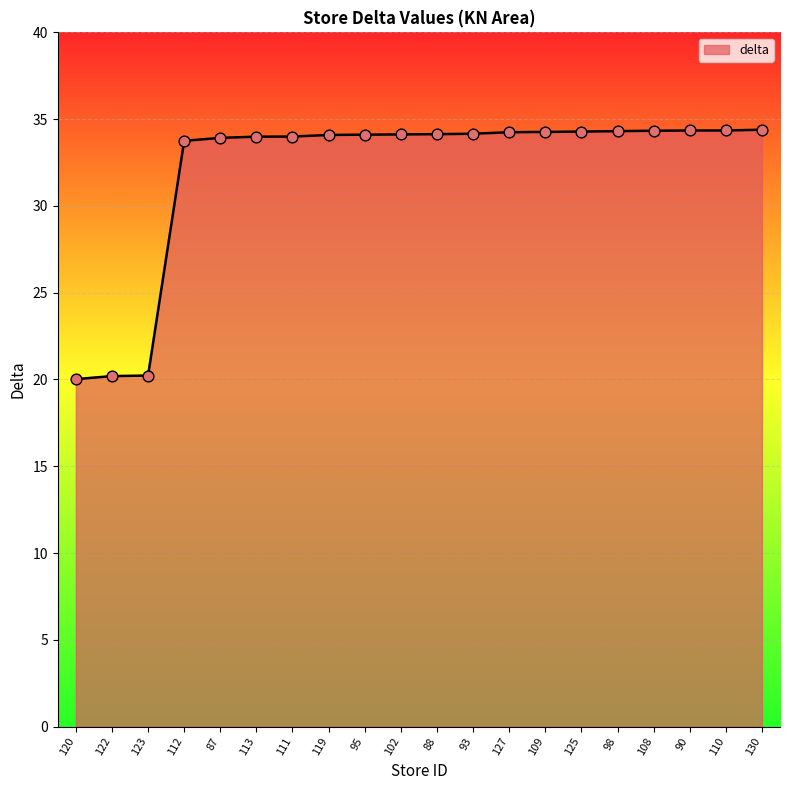

Approximately how many times larger is the value at 88 compared to 110?

1.0